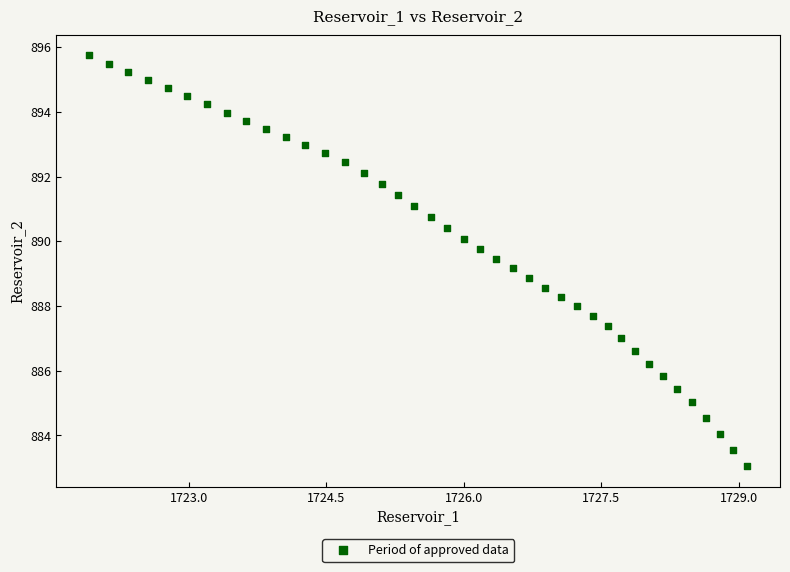

What is the range of X values (max minus min)?

7.2